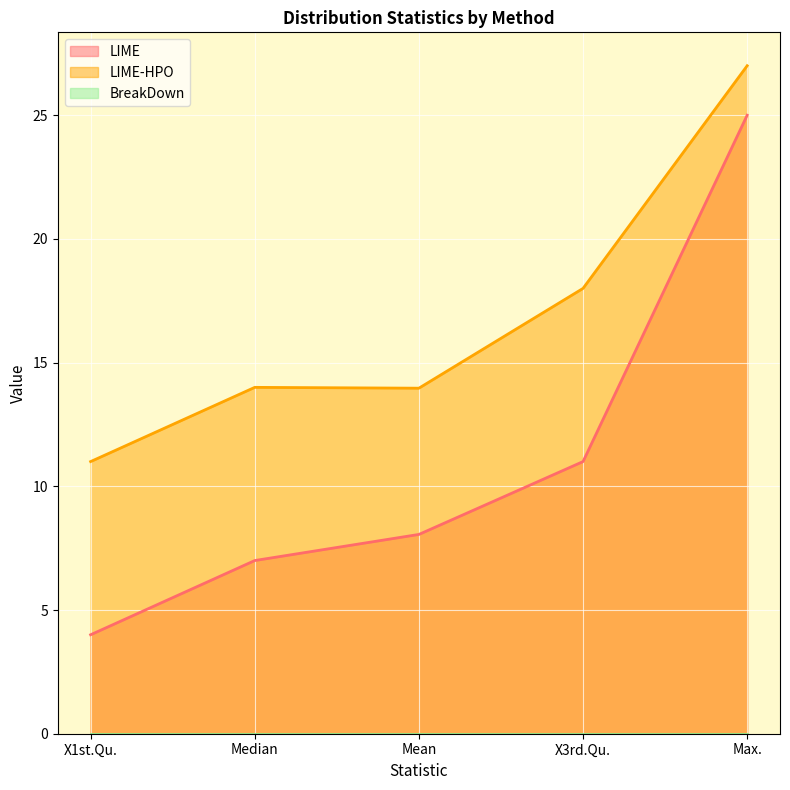

What is the total value across all series at X1st.Qu.?

15.0